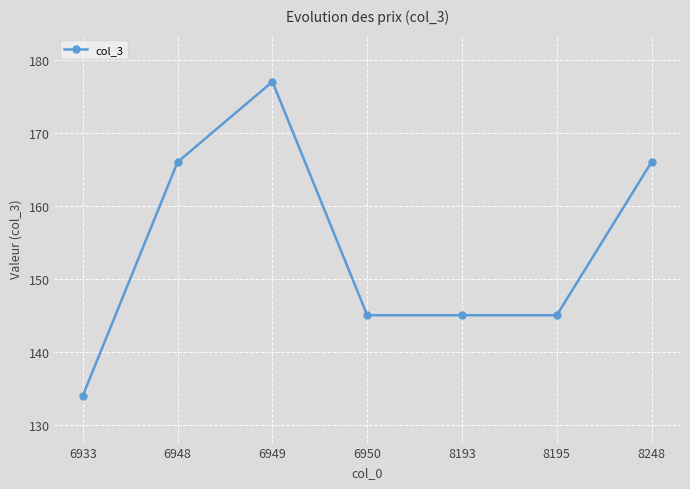

The value at 8193 is 145. True or false?

True